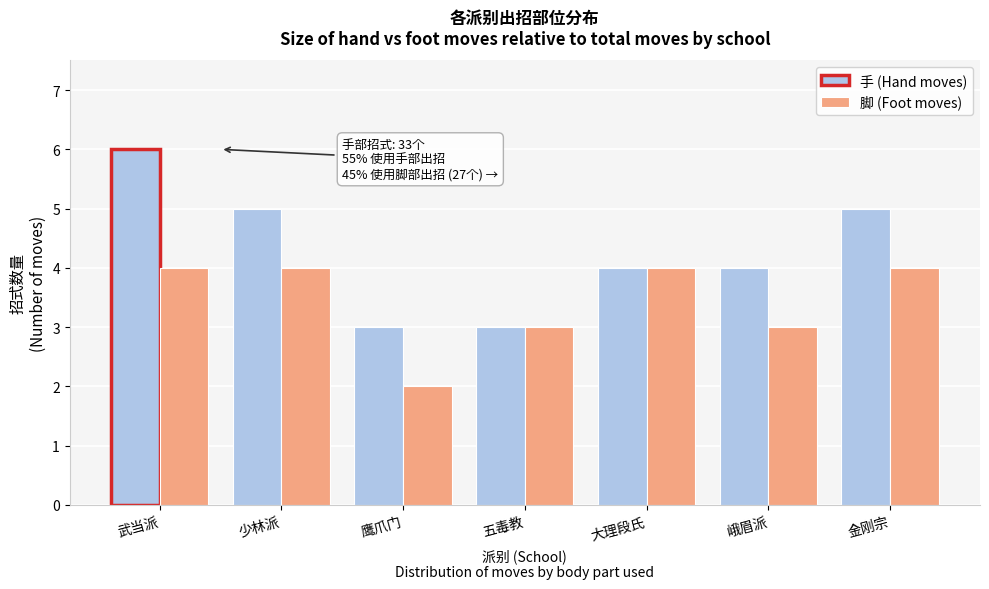

Reading left to right, what are all the values shown in this chart?

手 (Hand moves): 武当派=6	少林派=5	鹰爪门=3	五毒教=3	大理段氏=4	峨眉派=4	金刚宗=5
脚 (Foot moves): 武当派=4	少林派=4	鹰爪门=2	五毒教=3	大理段氏=4	峨眉派=3	金刚宗=4